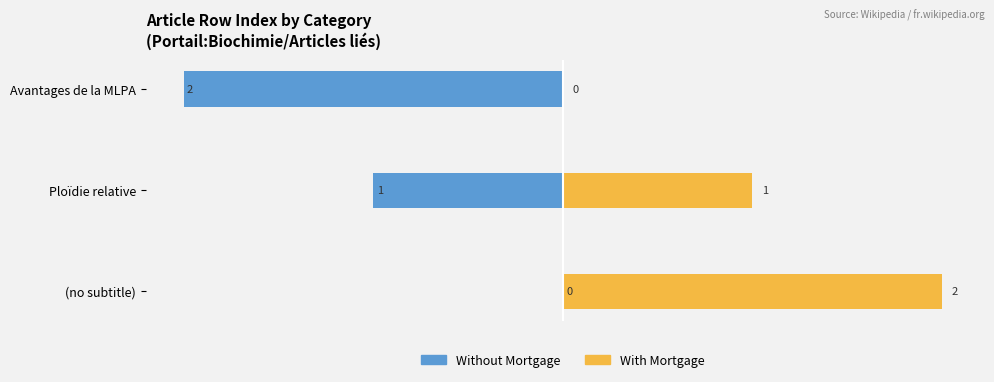

What is the minimum value for Without Mortgage?

-2